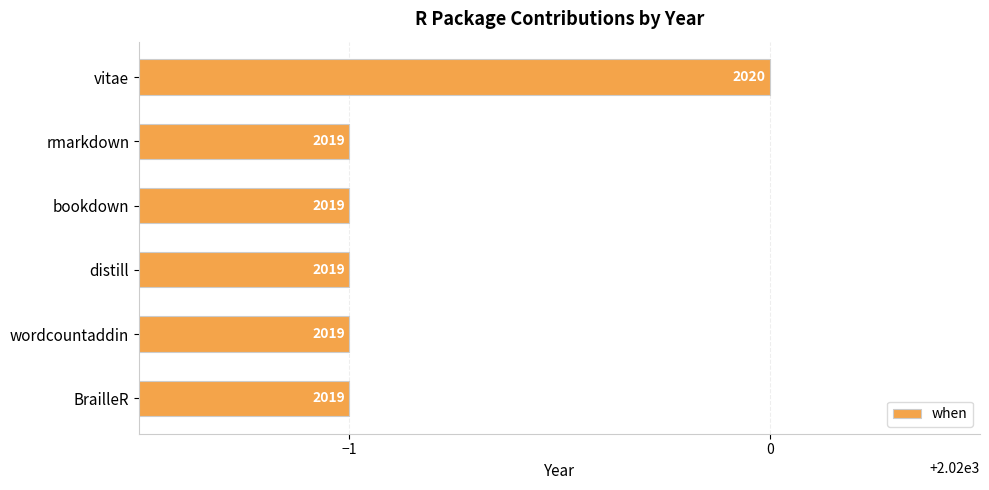

What is the value of the 6th bar from the top?

2019